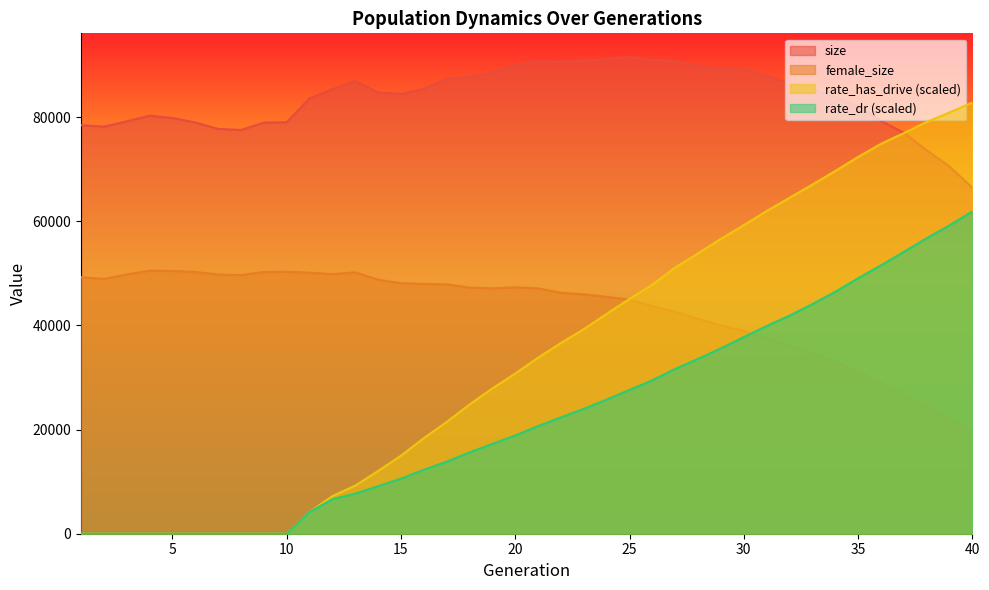

How many data points does each series have?

40